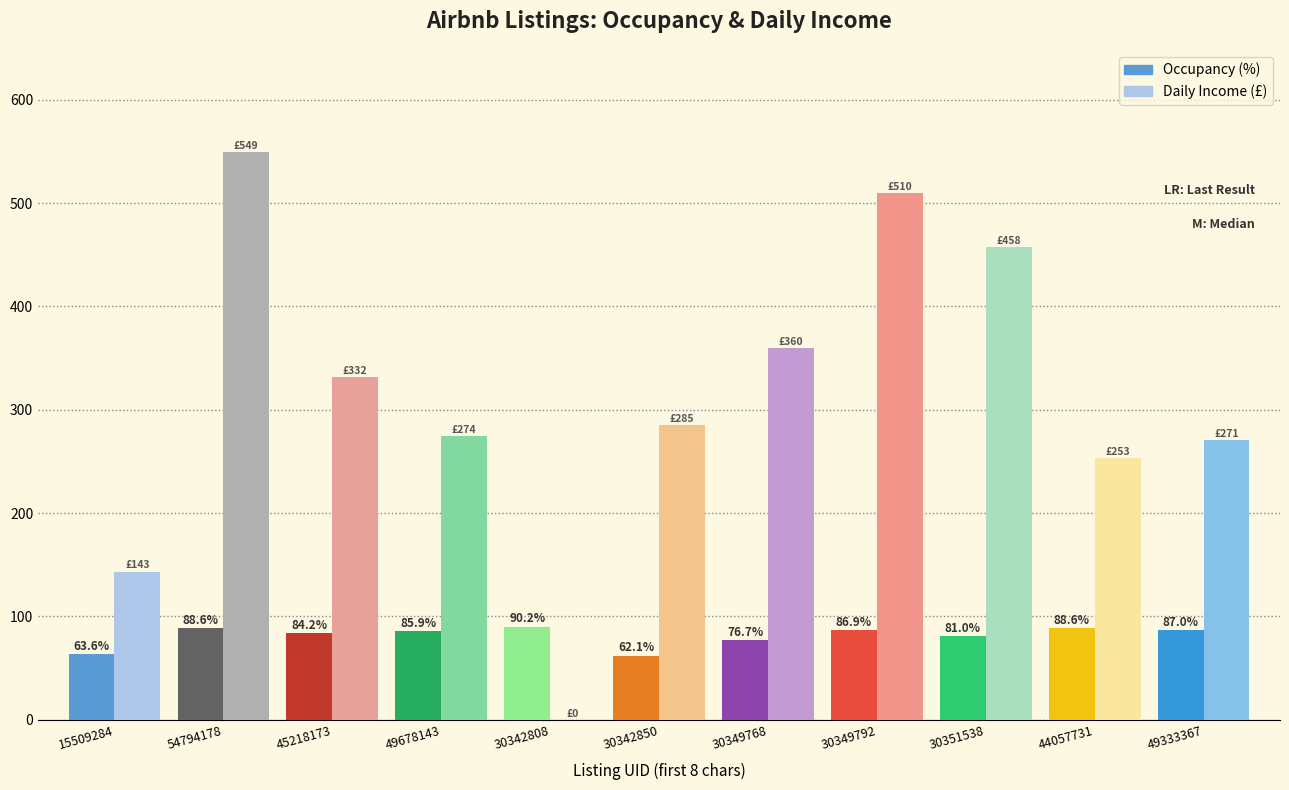

Reading left to right, what are all the values shown in this chart?

Occupancy (%): 15509284=63.6	54794178=88.6	45218173=84.2	49678143=85.9	30342808=90.2	30342850=62.1	30349768=76.7	30349792=86.9	30351538=81.0	44057731=88.6	49333367=87.0
Daily Income (£): 15509284=143.4	54794178=549.2	45218173=331.5	49678143=274.2	30342808=0.0	30342850=285.4	30349768=359.8	30349792=509.6	30351538=457.5	44057731=252.9	49333367=270.7